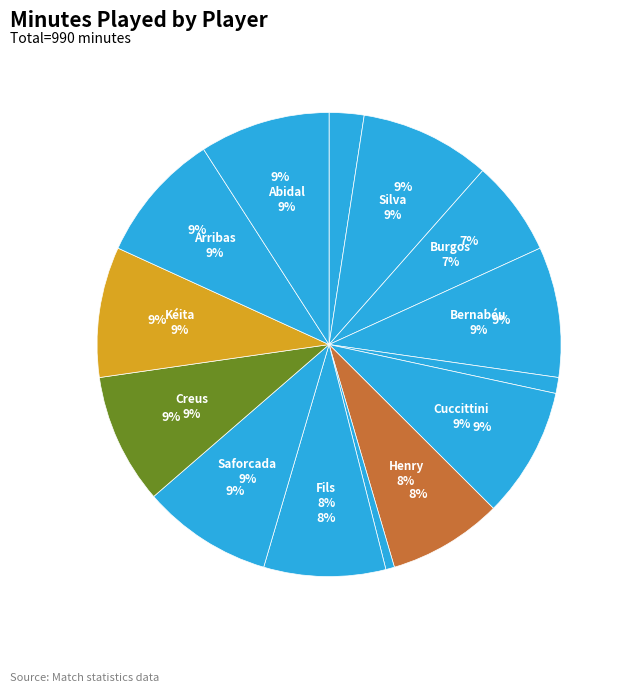

What is the total percentage of Carles Puyol i Saforcada and Eric-Sylvain Bilal Abidal?

18.2%